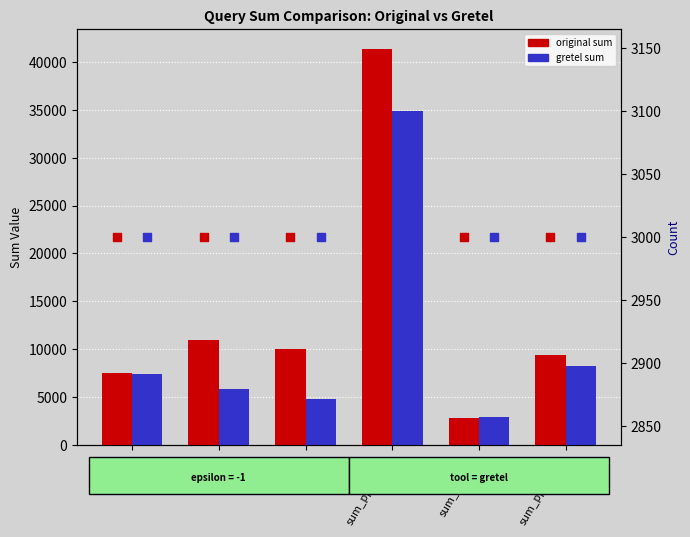

At how many categories does at least one series exceed 17339?

1